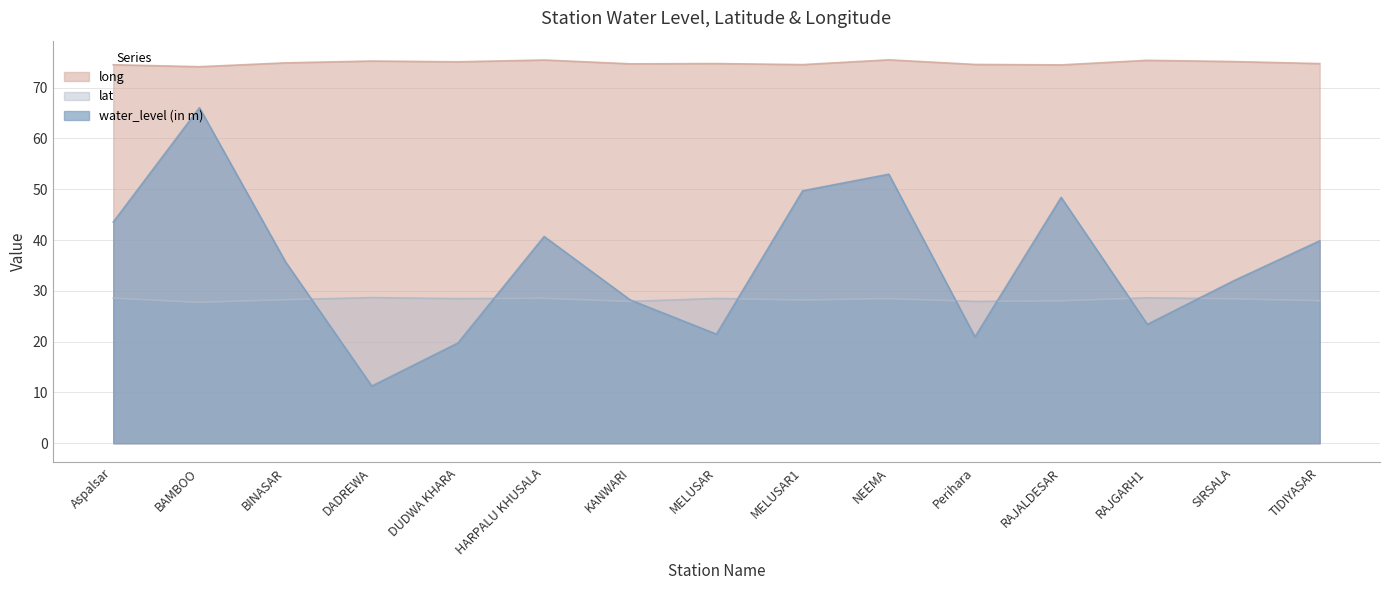

Where is the first local minimum for lat?

BAMBOO